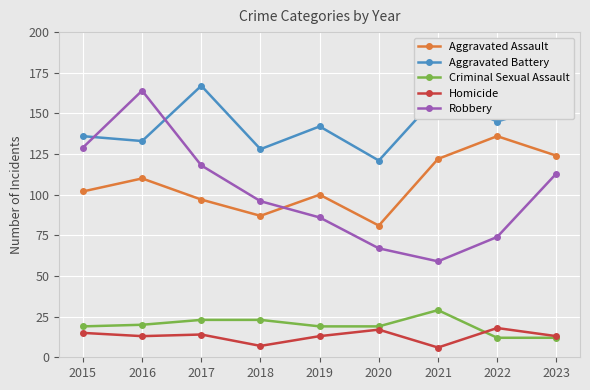

What is the sum of all Robbery values?

906